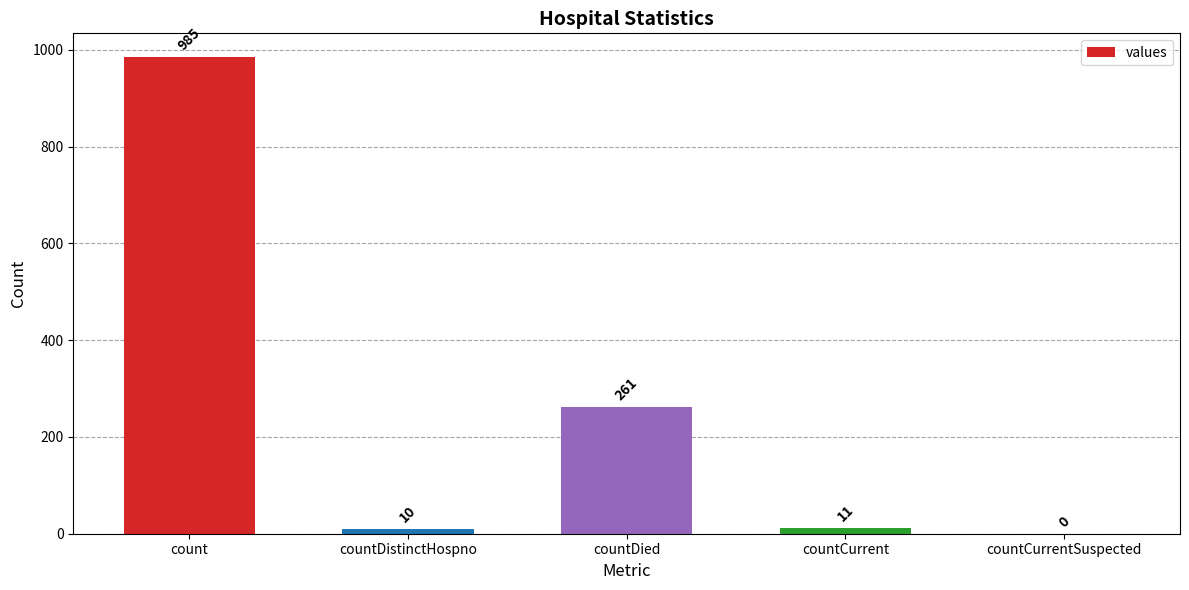

Reading left to right, list all the values displayed in this chart.

count=985	countDistinctHospno=10	countDied=261	countCurrent=11	countCurrentSuspected=0